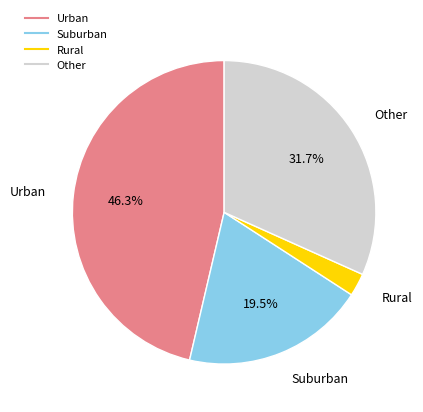

Is there any slice that represents more than half of the pie?

No